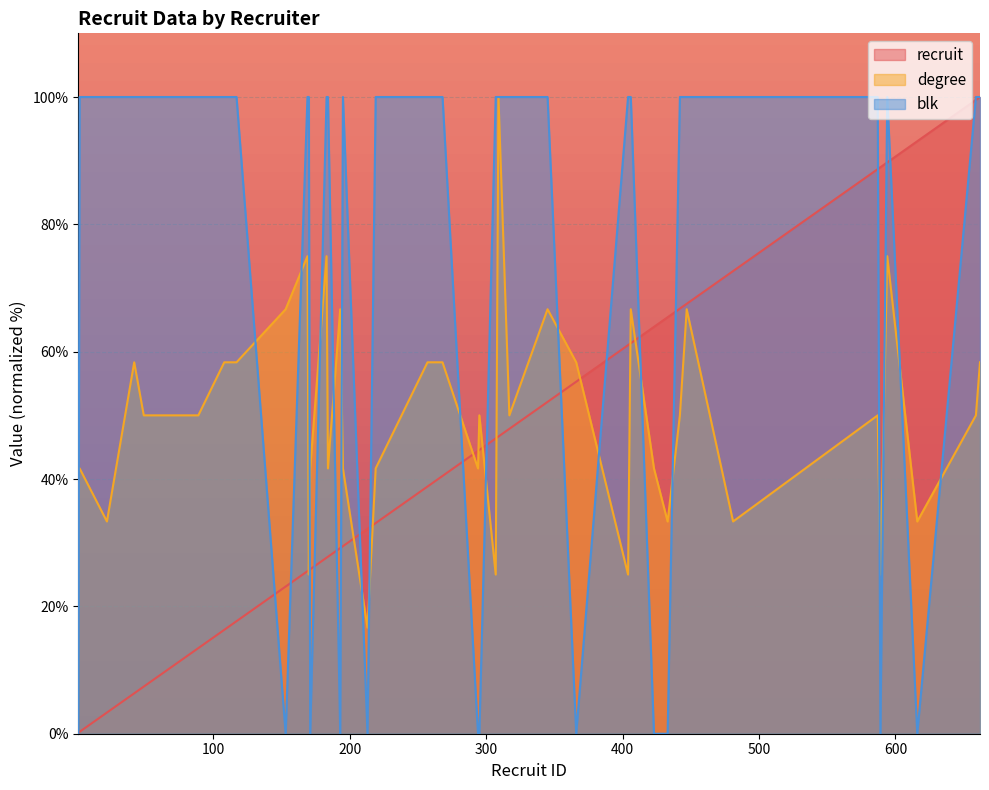

At which label does blk reach its peak?

2